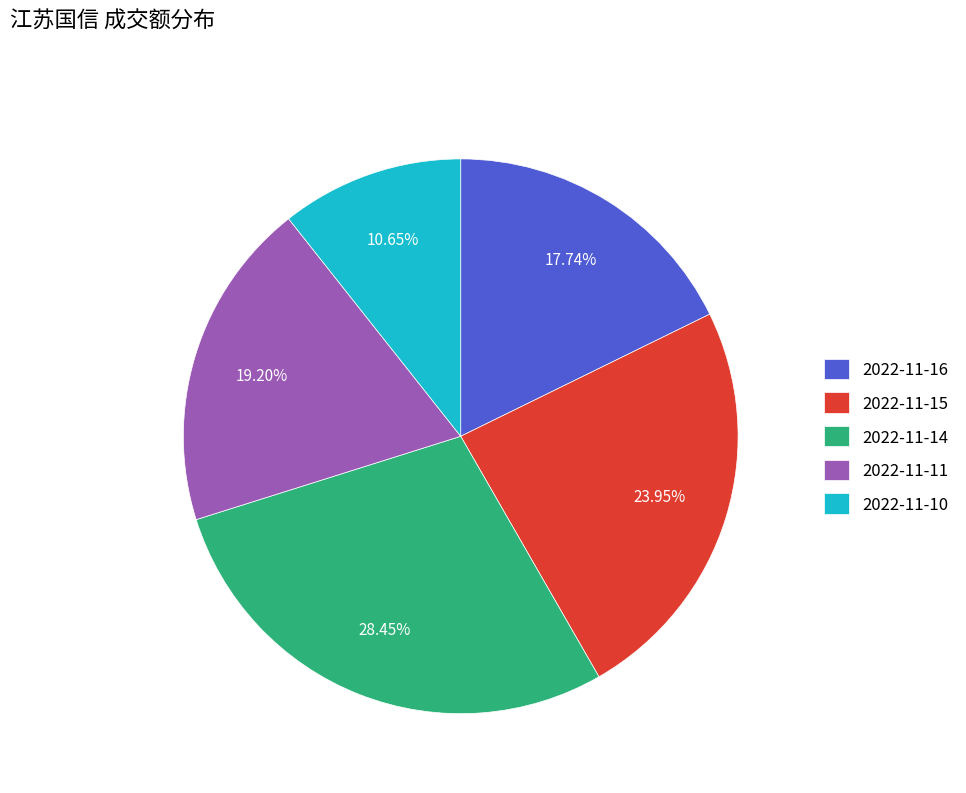

Is the sum of 2022-11-16 and 2022-11-15 greater than half?

No